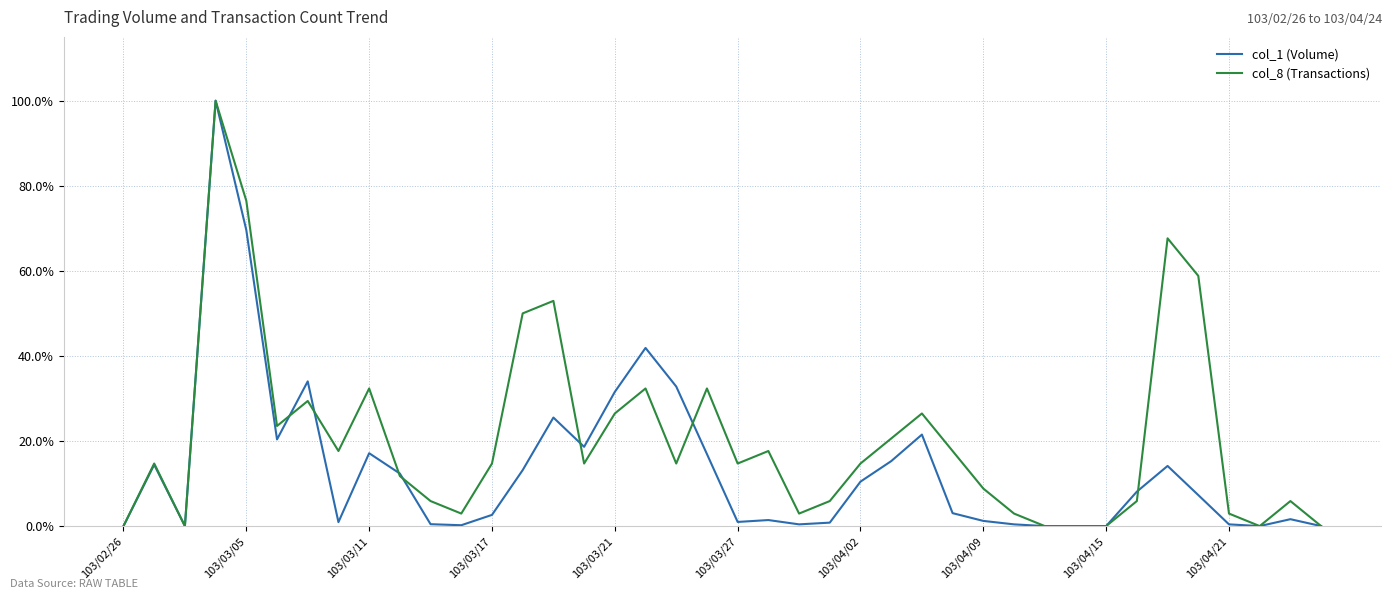

What are all the series names shown in the legend?

col_1 (Volume), col_8 (Transactions)